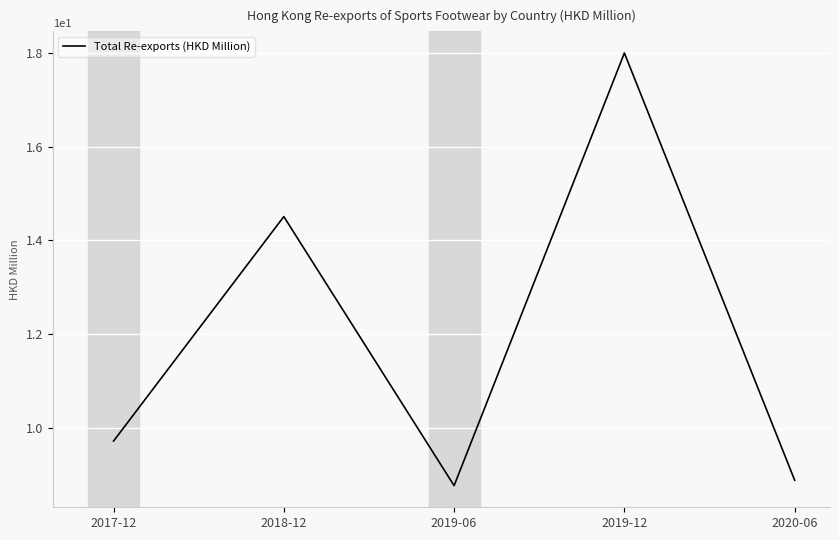

Reading left to right, list all the values displayed in this chart.

9.7	14.5	8.8	18.0	8.9